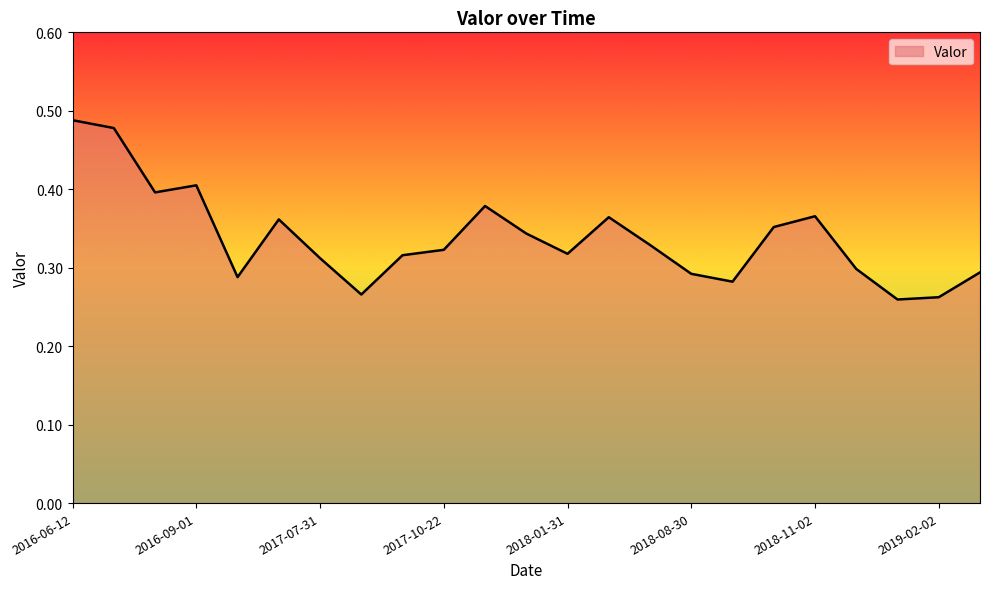

What is the sum of all values?

7.8